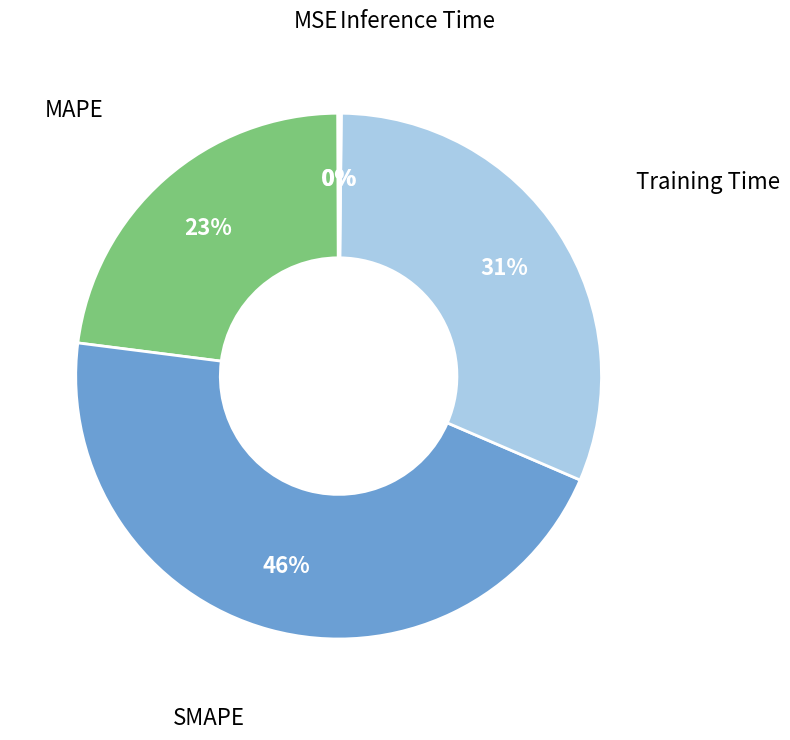

Between SMAPE and Training Time, which is larger?

SMAPE